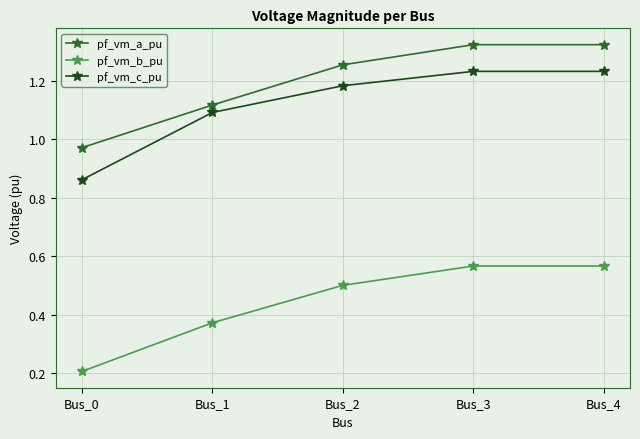

What is the sum of all pf_vm_c_pu values?

5.6